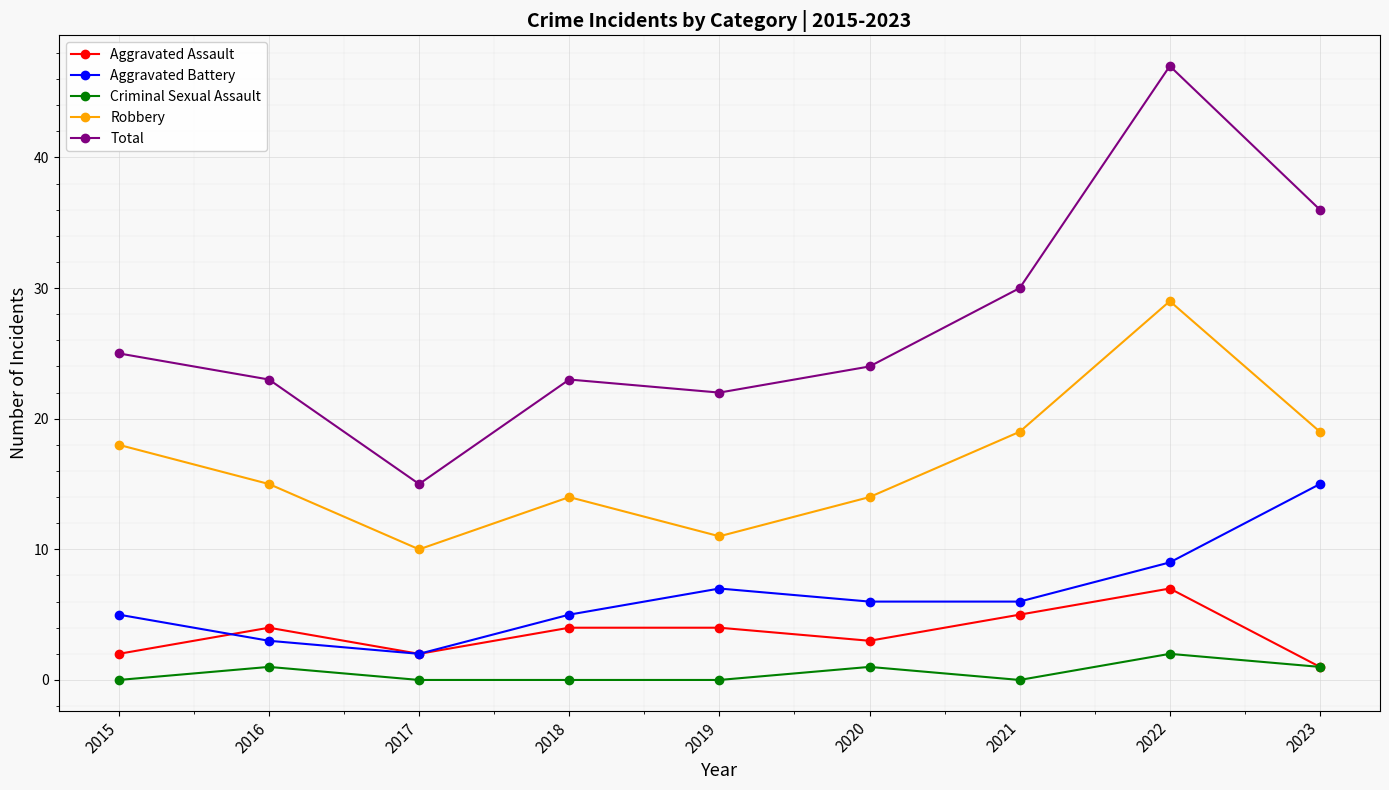

True or false: Criminal Sexual Assault and Aggravated Battery intersect in this chart.

False